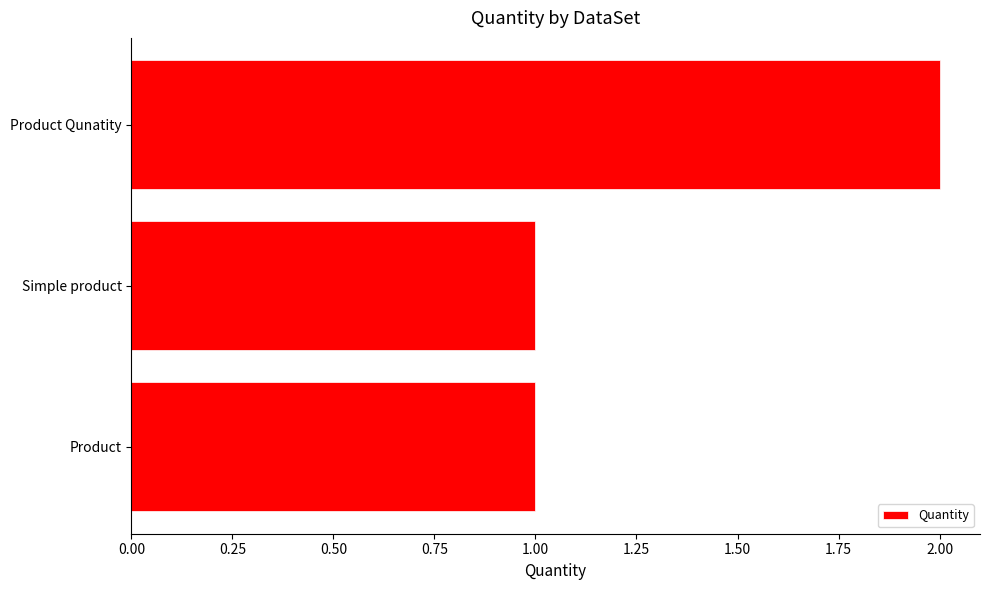

Is it true that the value at Product is 1?

True